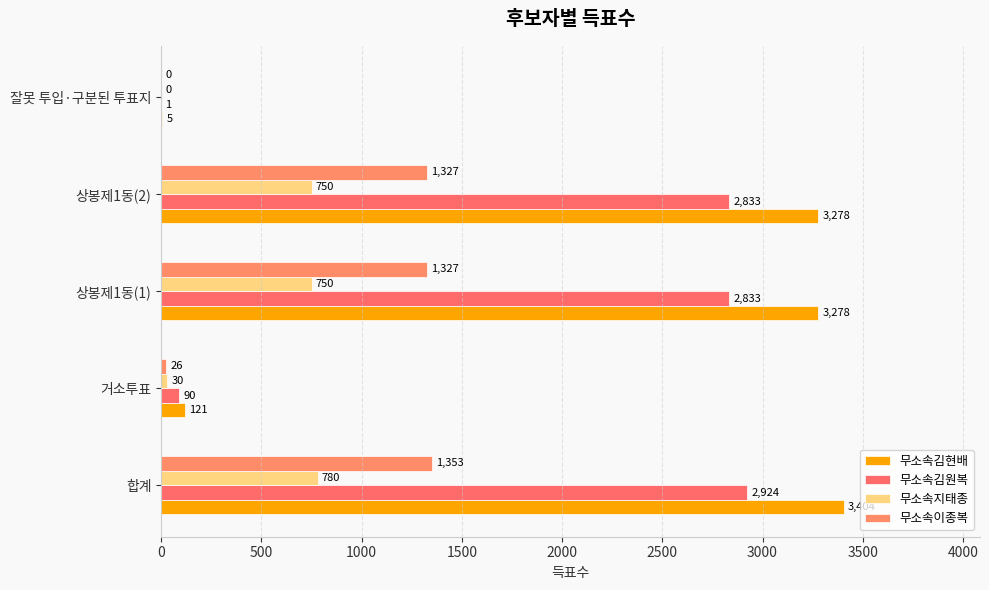

How many positive values does the 무소속지태종 series have?

4